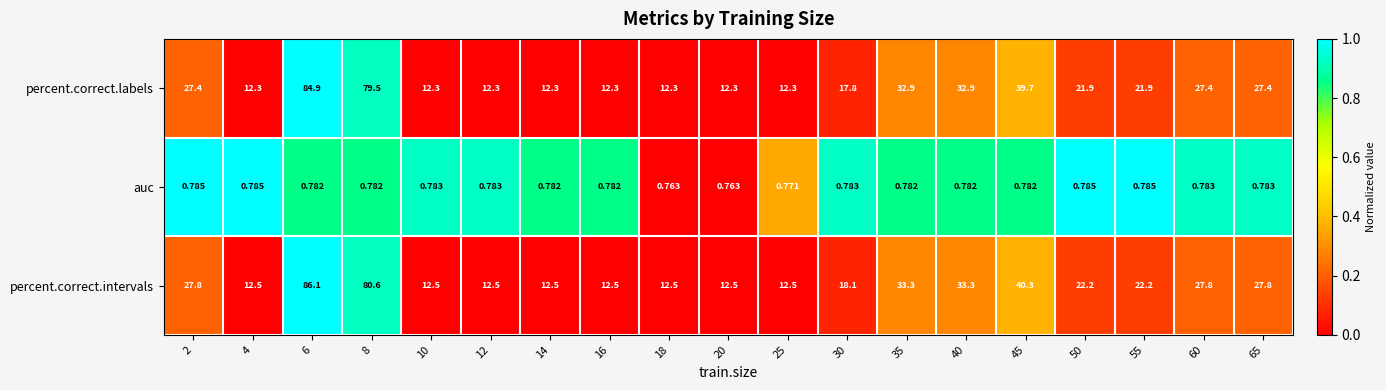

Which series has the widest spread of values?

percent.correct.intervals